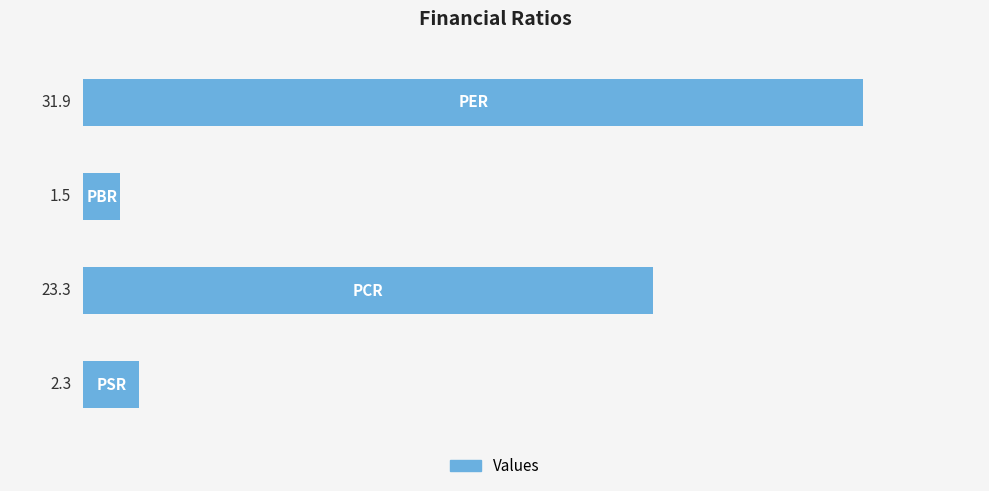

What is the sum of all values?

59.0